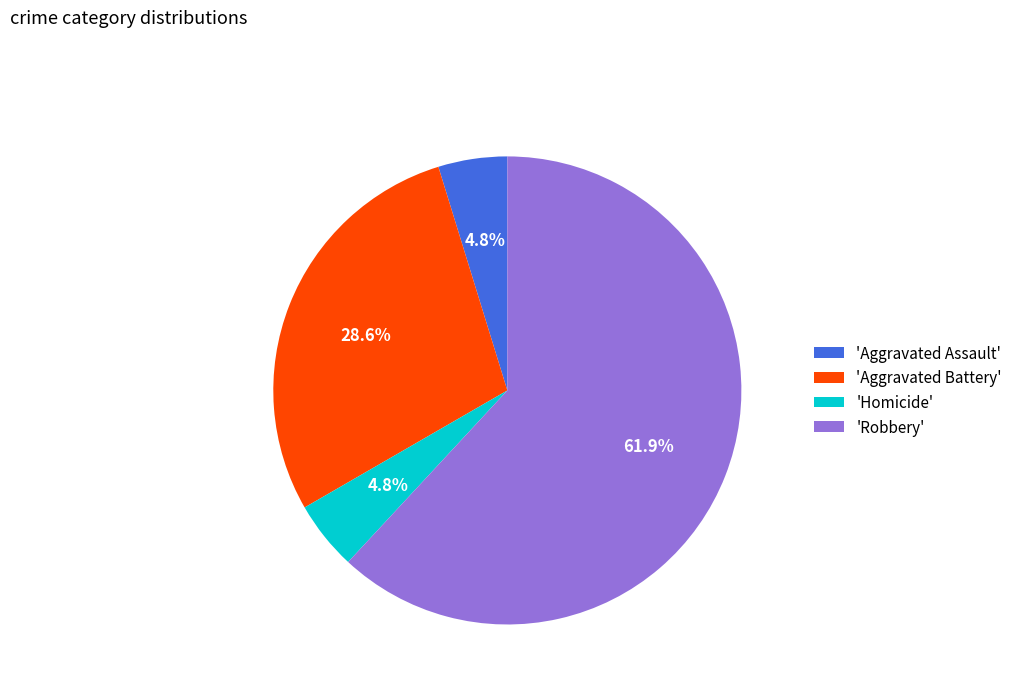

Is there any slice that represents more than half of the pie?

Yes